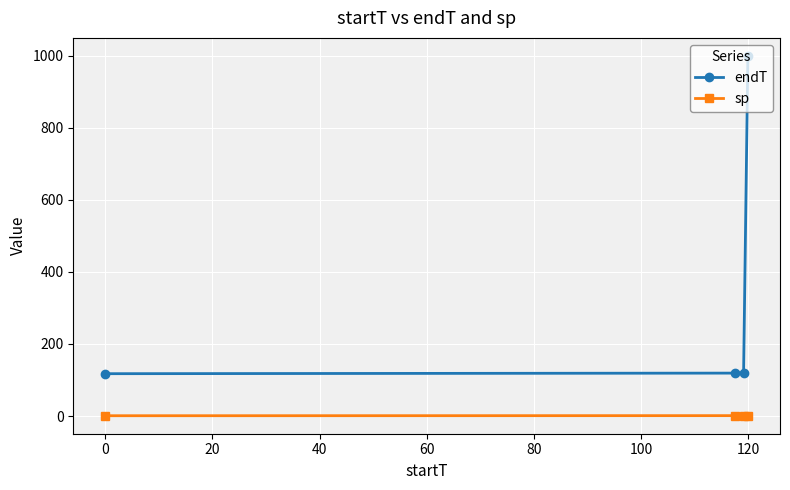

What is the highest value of the endT series?

999.0